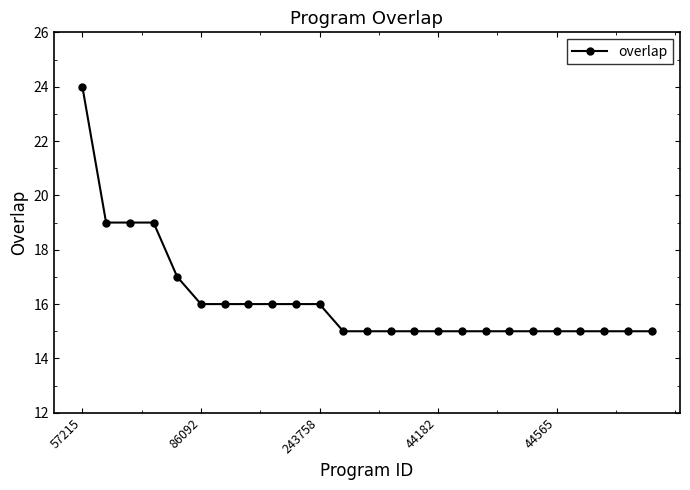

How many distinct data groups are displayed?

1